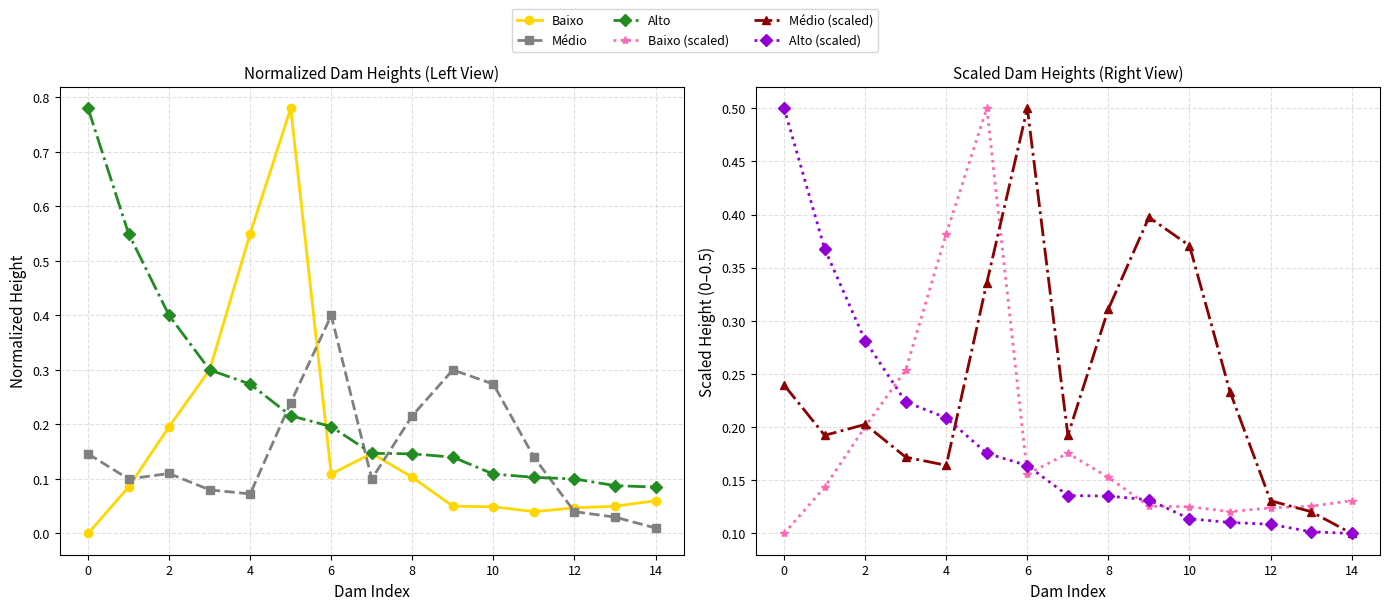

At which label is Médio closest to 0?

14